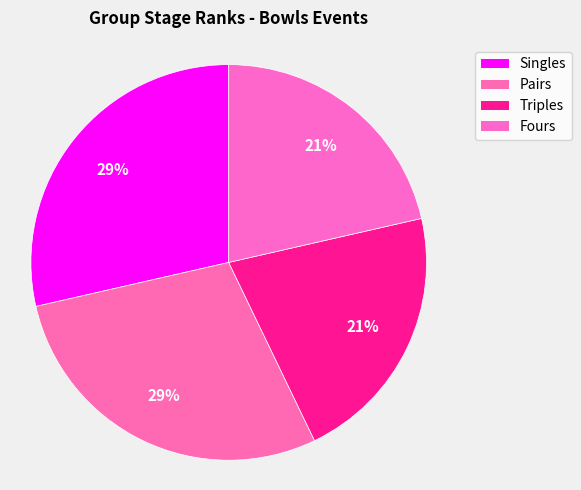

What is the change in value from Pairs to Triples?

-1